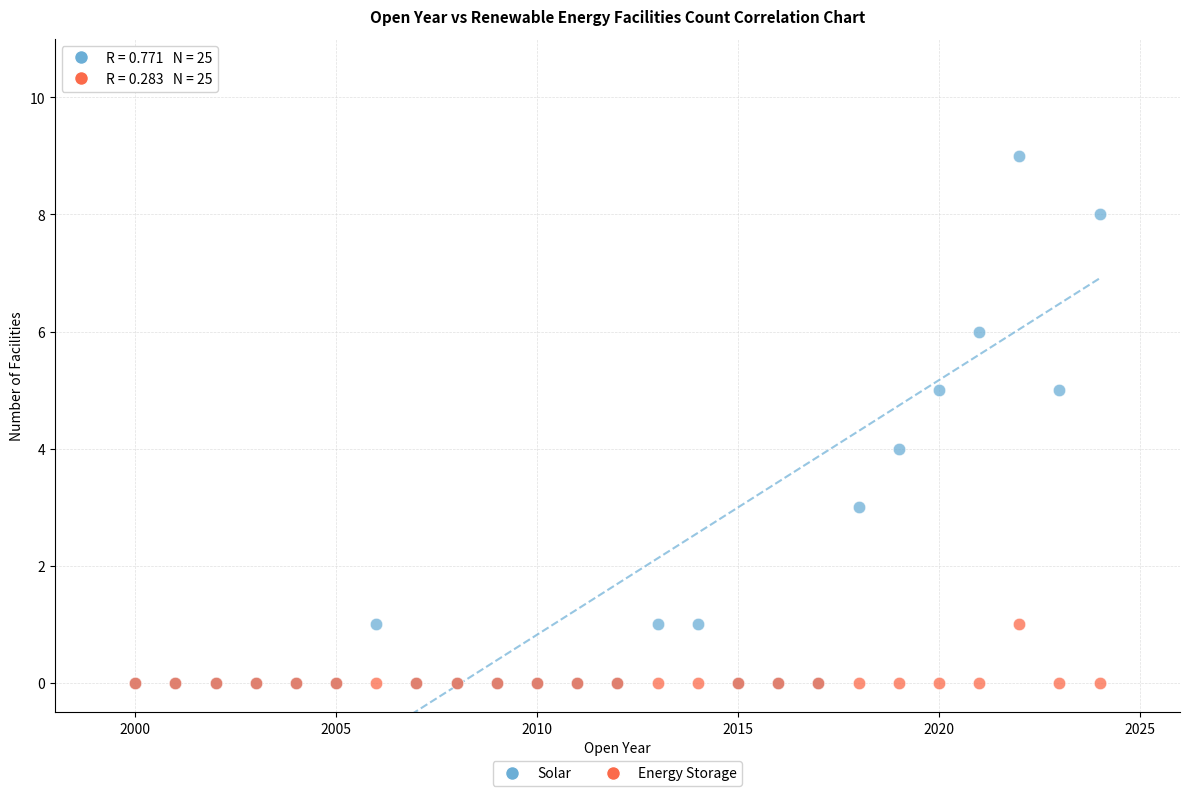

What are all the series names shown in the legend?

Solar, Energy Storage